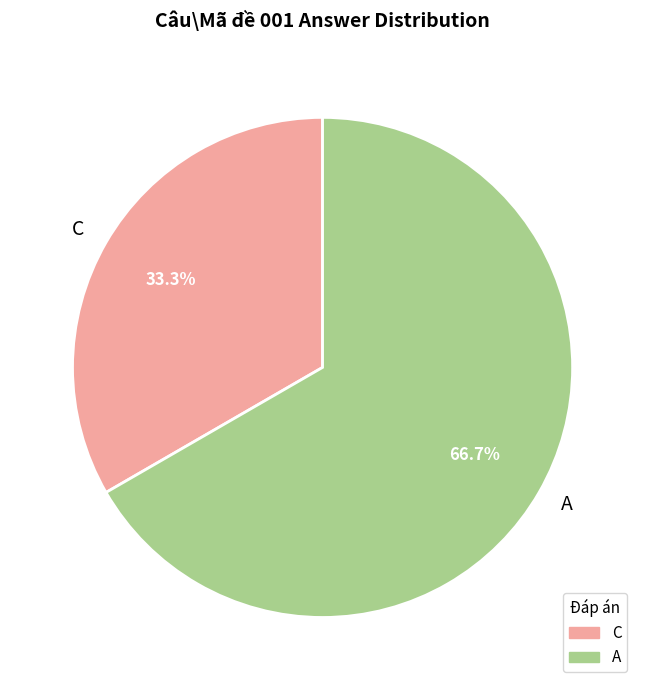

How many slices are in this pie chart?

2